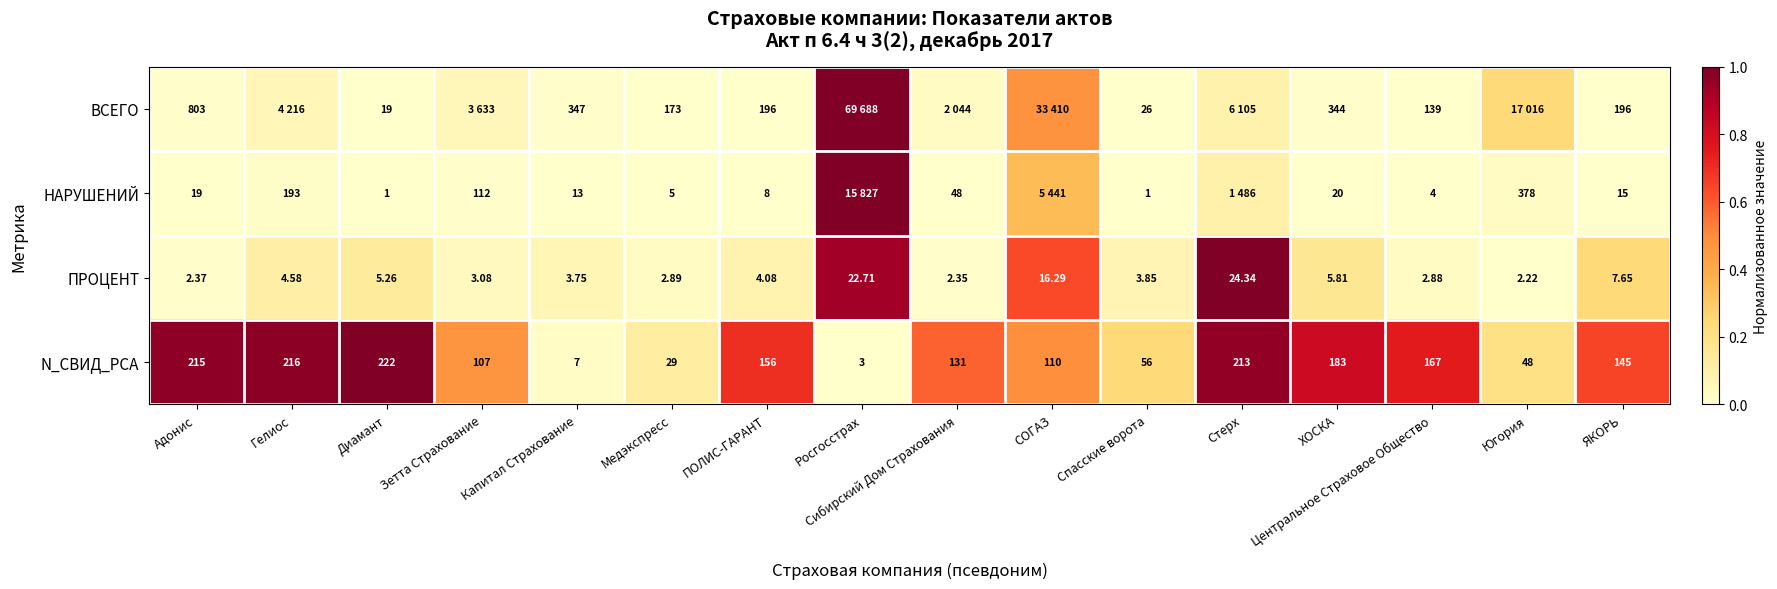

At which category is the sum across all series the highest?

Росгосстрах